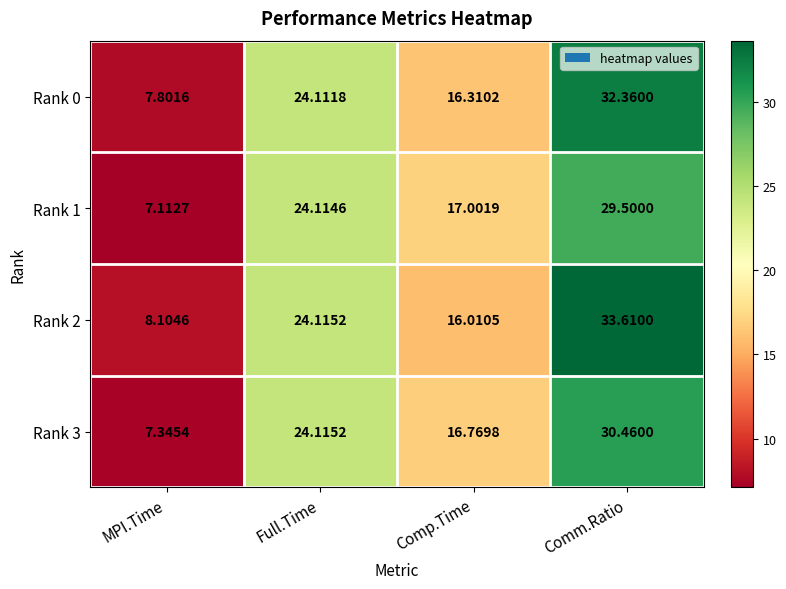

Which category has the highest value in the Rank 1 series?

Comm.Ratio